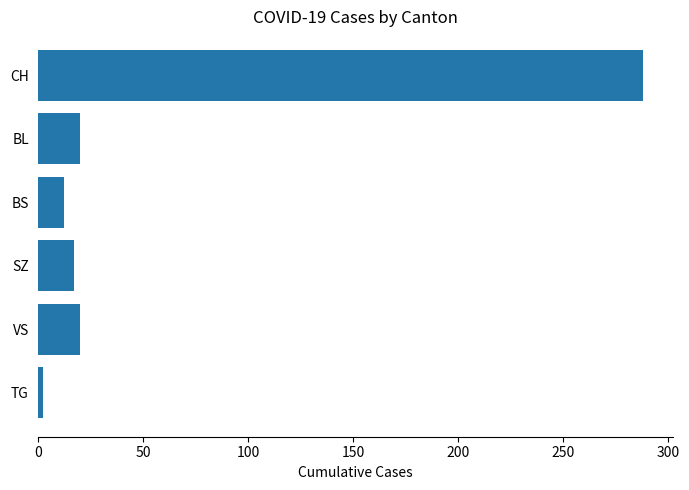

Which has a higher value, VS or BS?

VS